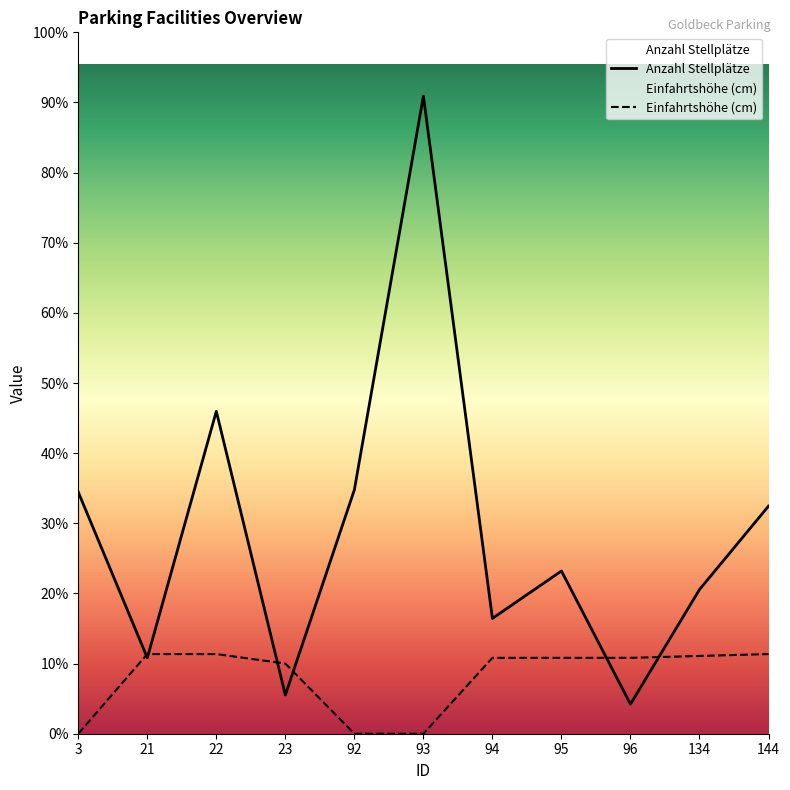

Rank the series by their average value, from lowest to highest.

Einfahrtshöhe (cm), Anzahl Stellplätze